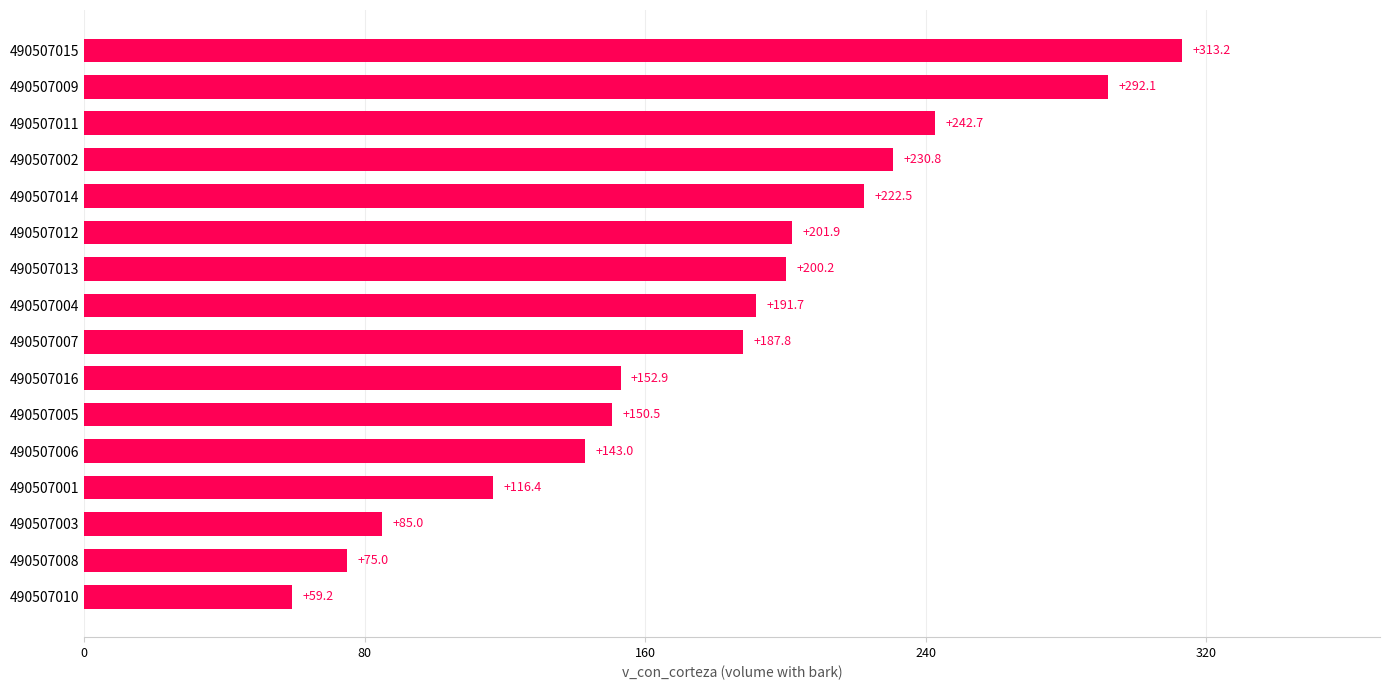

The chart shows a value of 150.5 at 490507005. True or false?

True